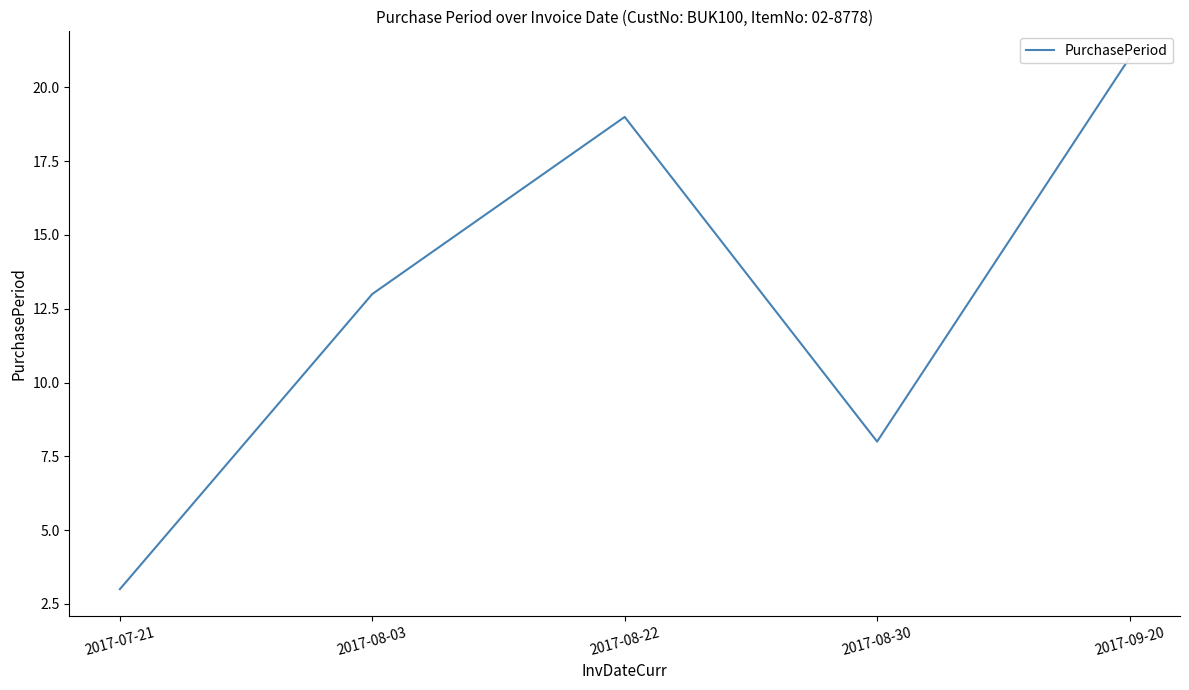

Reading left to right, transcribe all the data shown in this chart.

3	13	19	8	21